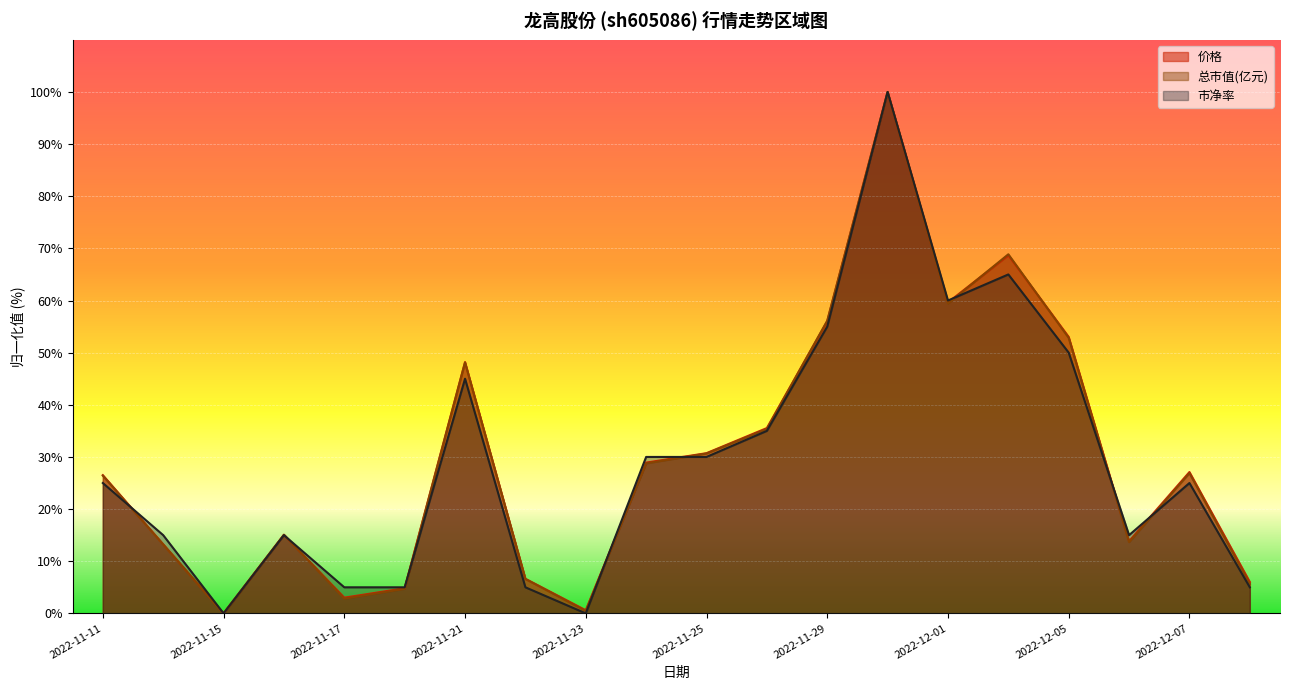

Is the value of 价格 at 2022-12-07 greater than the value of 总市值(亿元) at 2022-12-05?

No